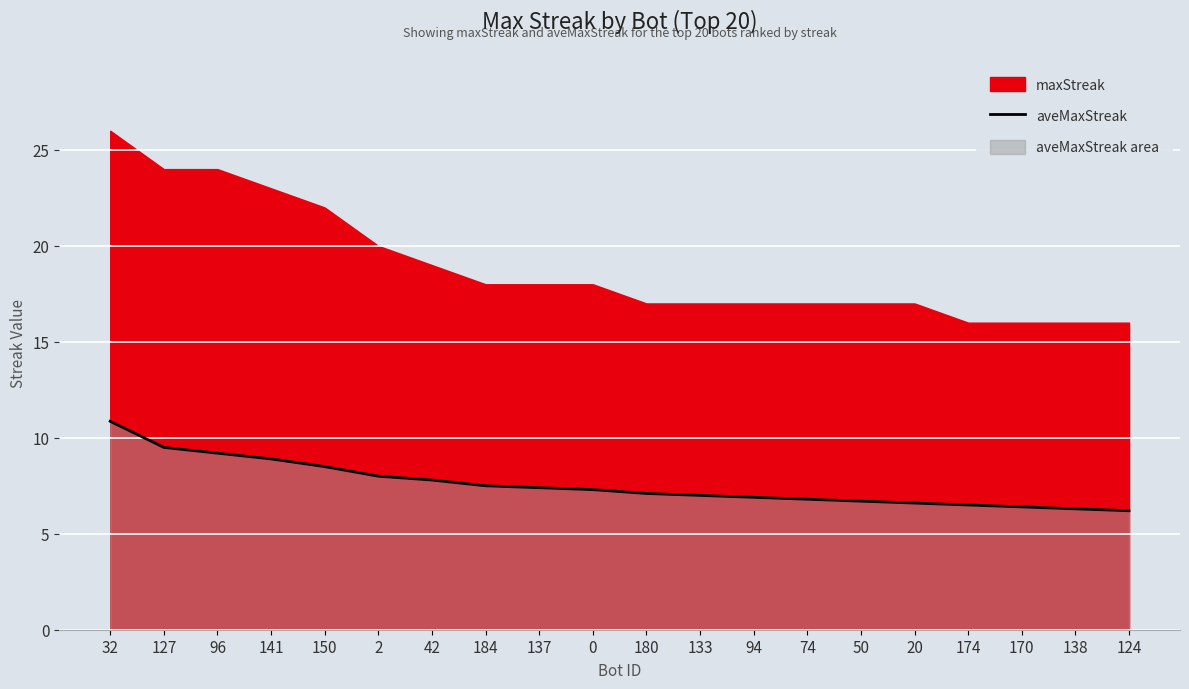

What is the ratio of the value at 50 to the value at 141?

0.8